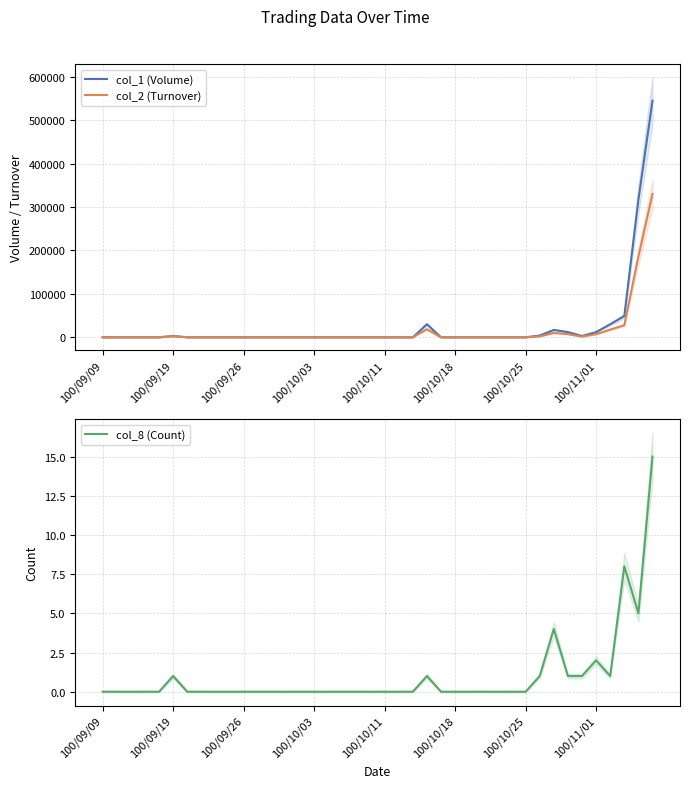

What is the sum of the col_8 (Count) values at 100/10/03 and 23?

1